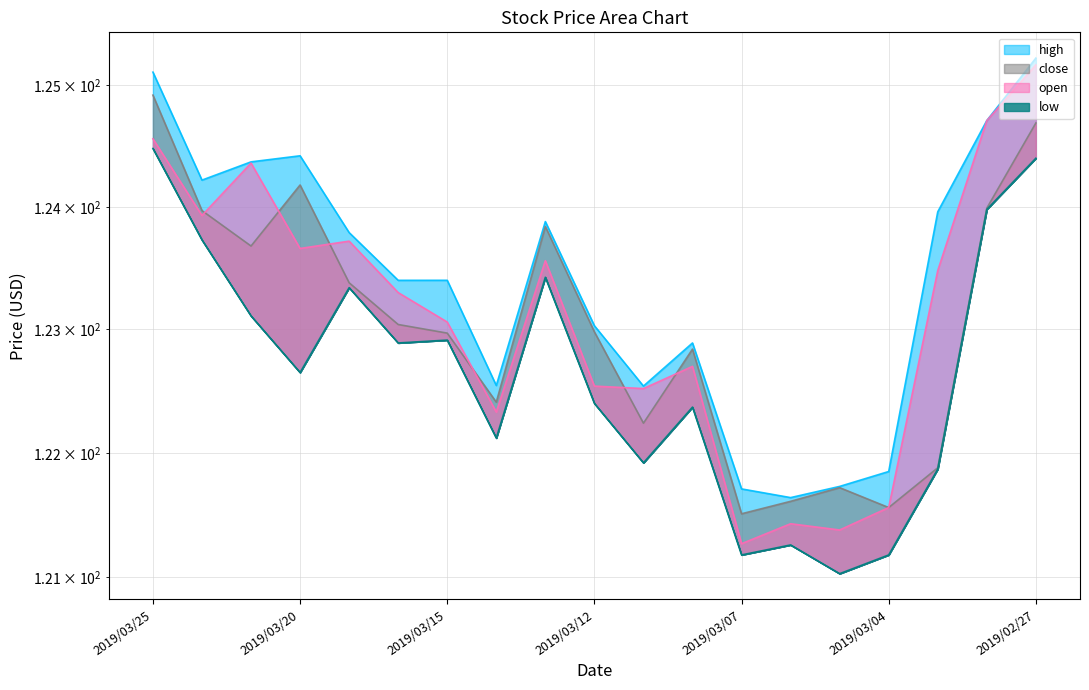

True or false: low and close intersect in this chart.

False